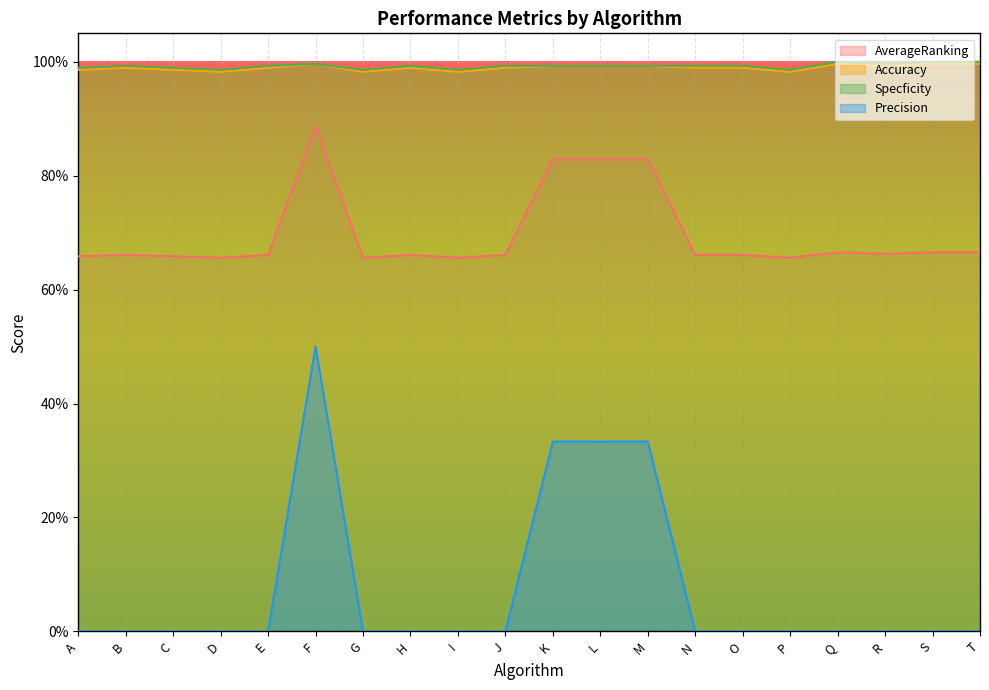

What is the spread (max minus min) of values at M?

0.7